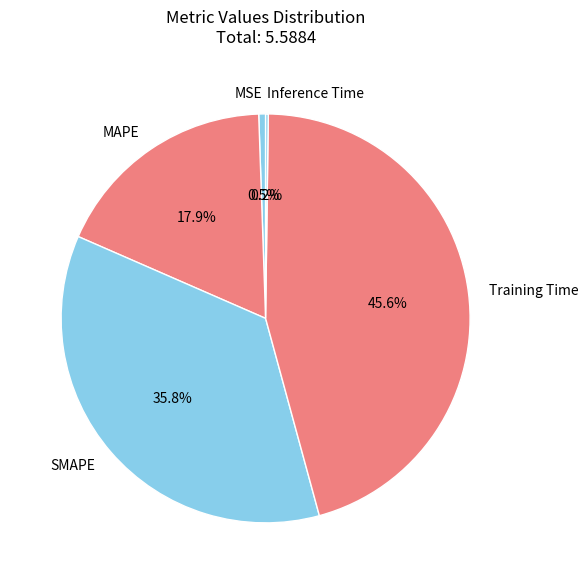

Is there a majority slice in this chart?

No